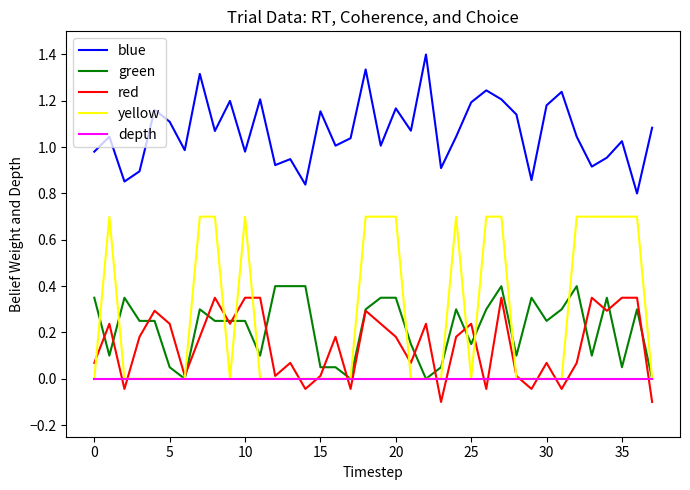

Which series has the widest spread of values?

yellow